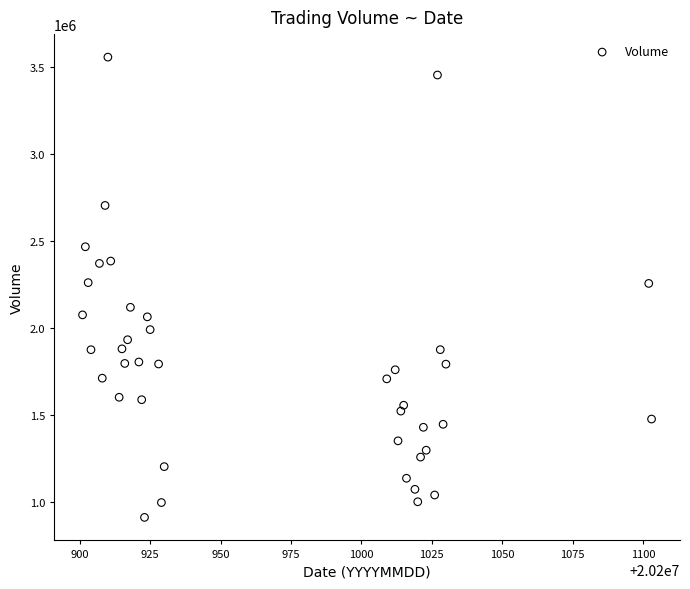

What is the range of Y values (max minus min)?

2645100